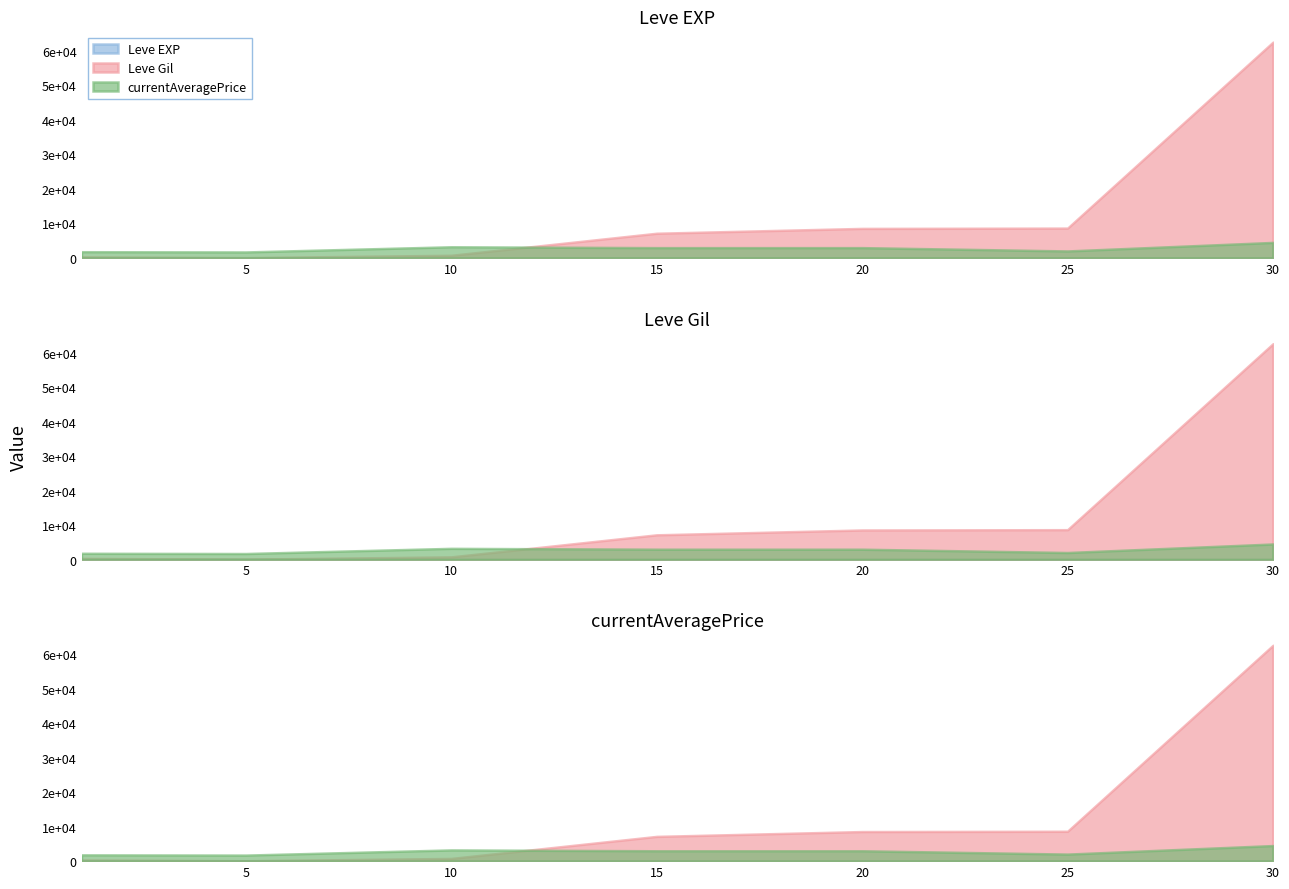

Between 1 and 20, which series saw the biggest shift?

Leve Gil